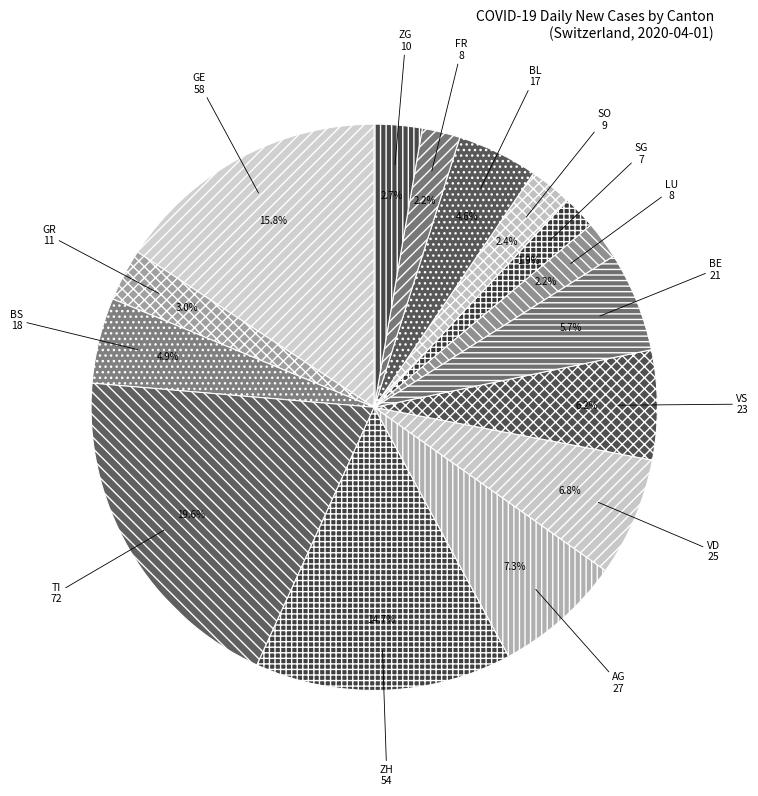

Count the number of slices in the pie.

15